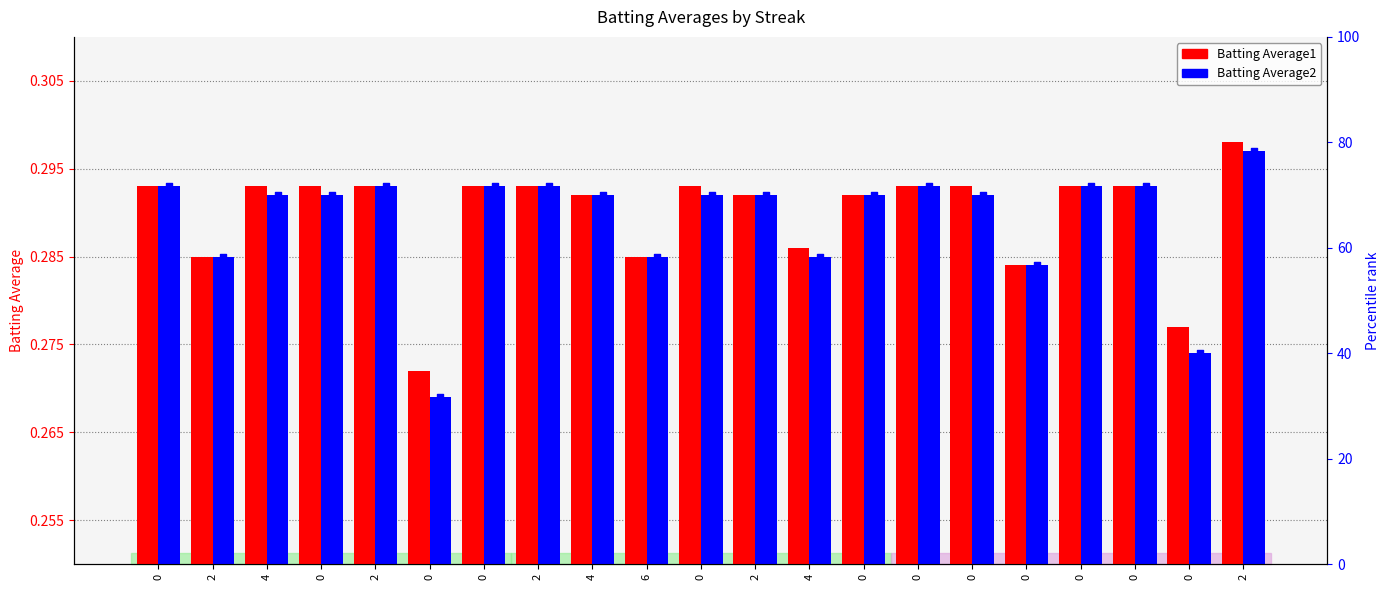

Which series has the largest total across all categories?

percentile rank